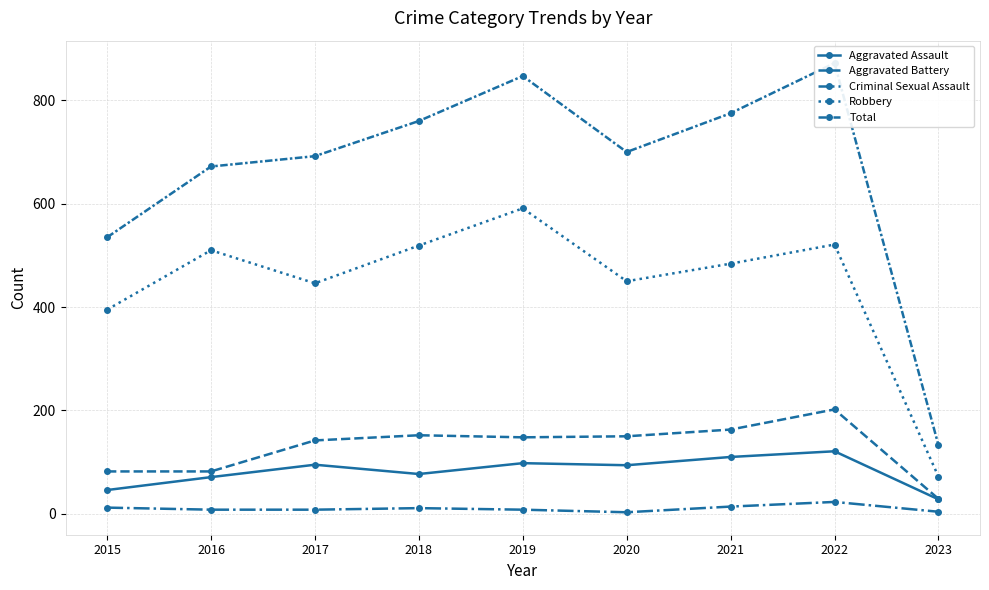

True or false: Robbery has more than 1 points higher than both neighbors.

True